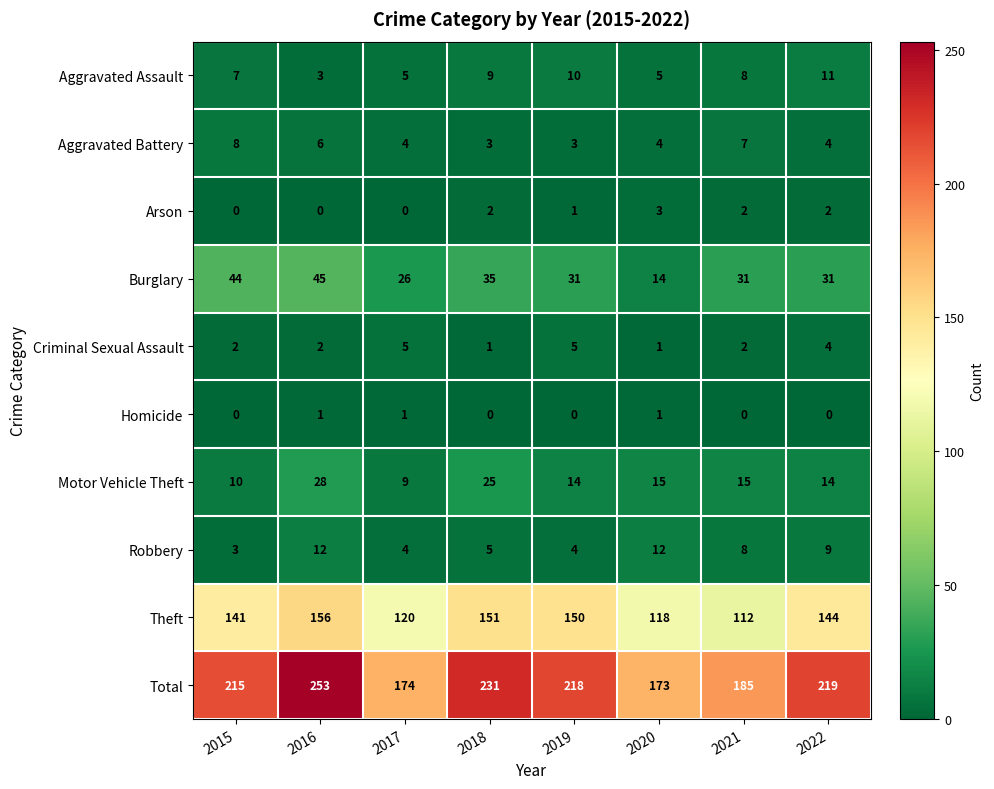

How many data points does each series have?

8